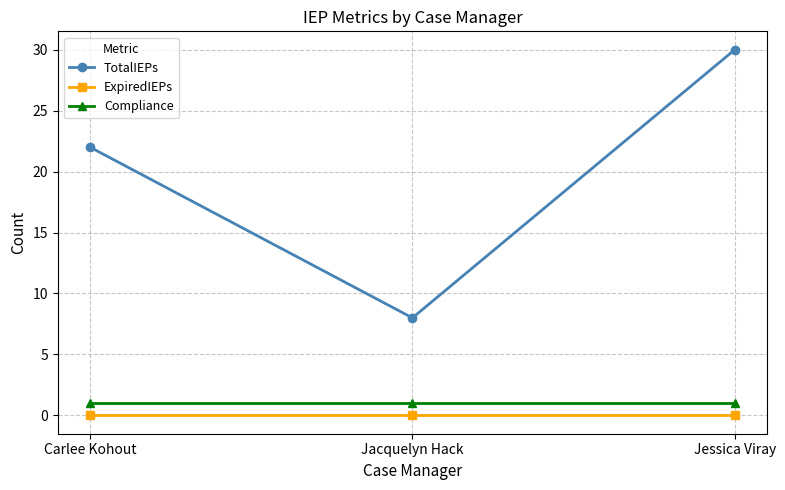

Reading right to left, list all the values displayed in this chart.

TotalIEPs: 30	8	22
ExpiredIEPs: 0	0	0
Compliance: 1	1	1